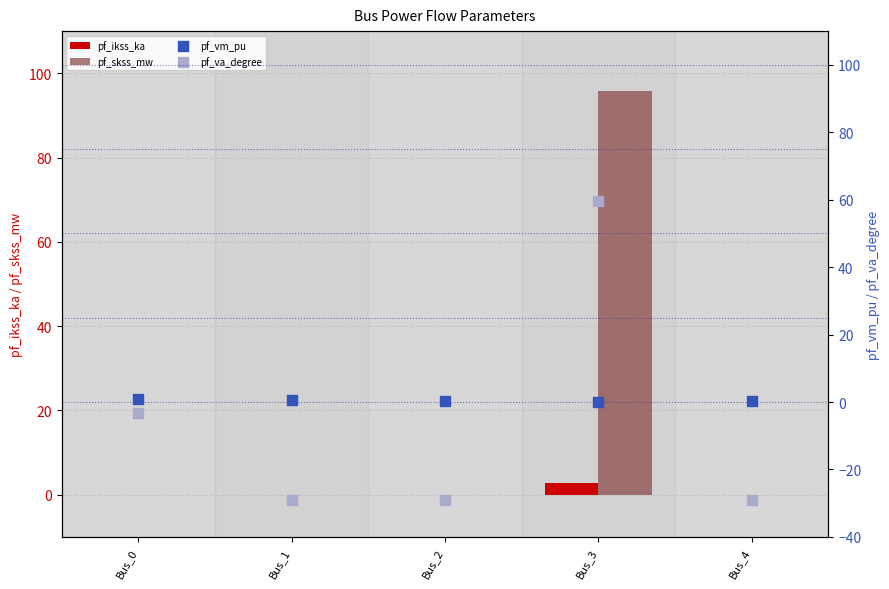

At how many categories does at least one series exceed 19?

1